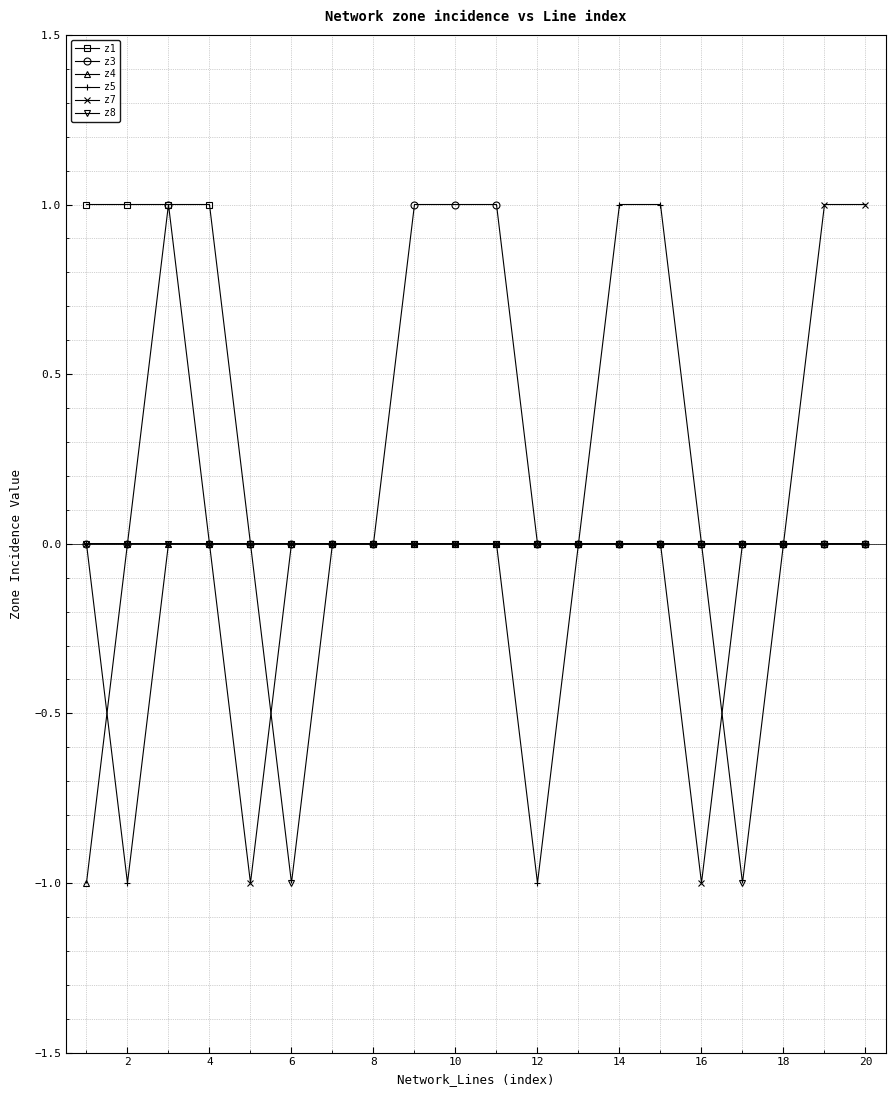

How many categories are shown in the chart?

20